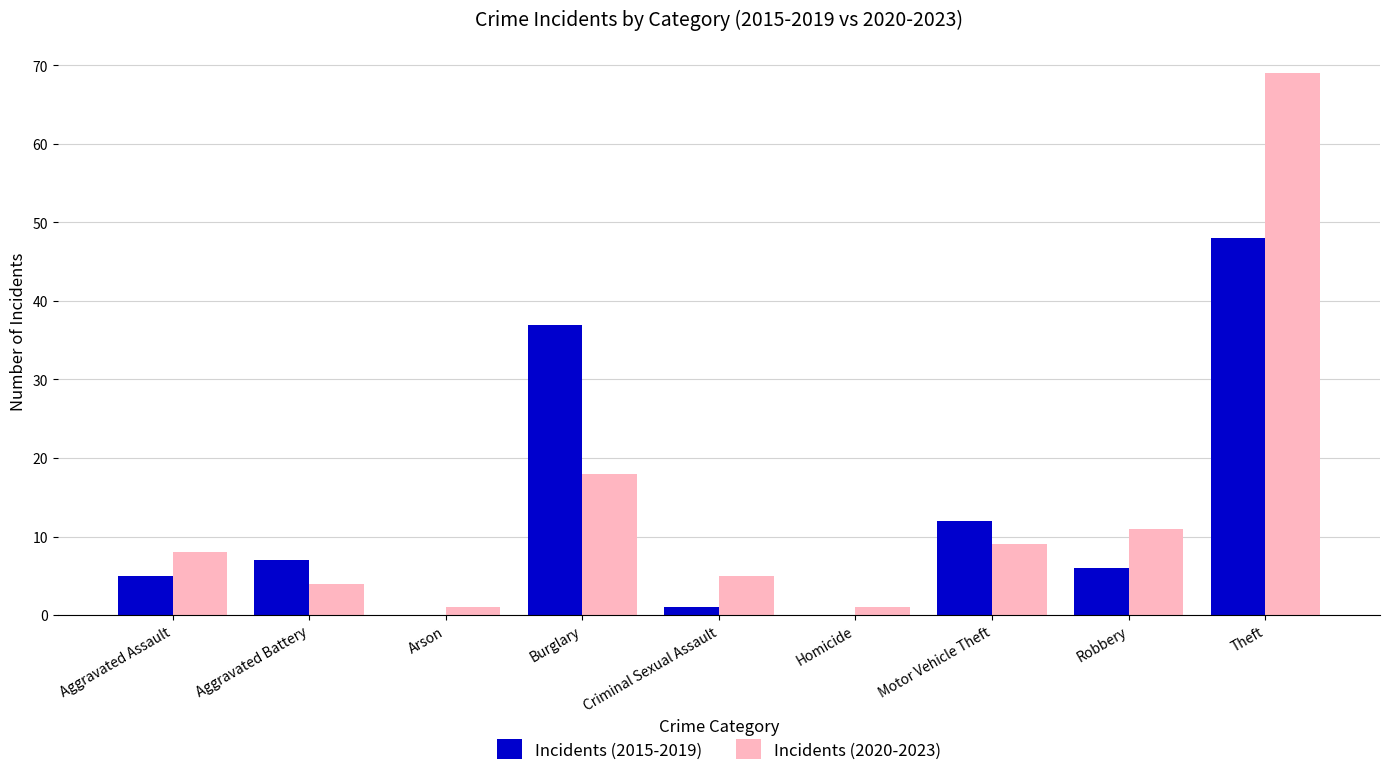

Count the number of data series in this chart.

2